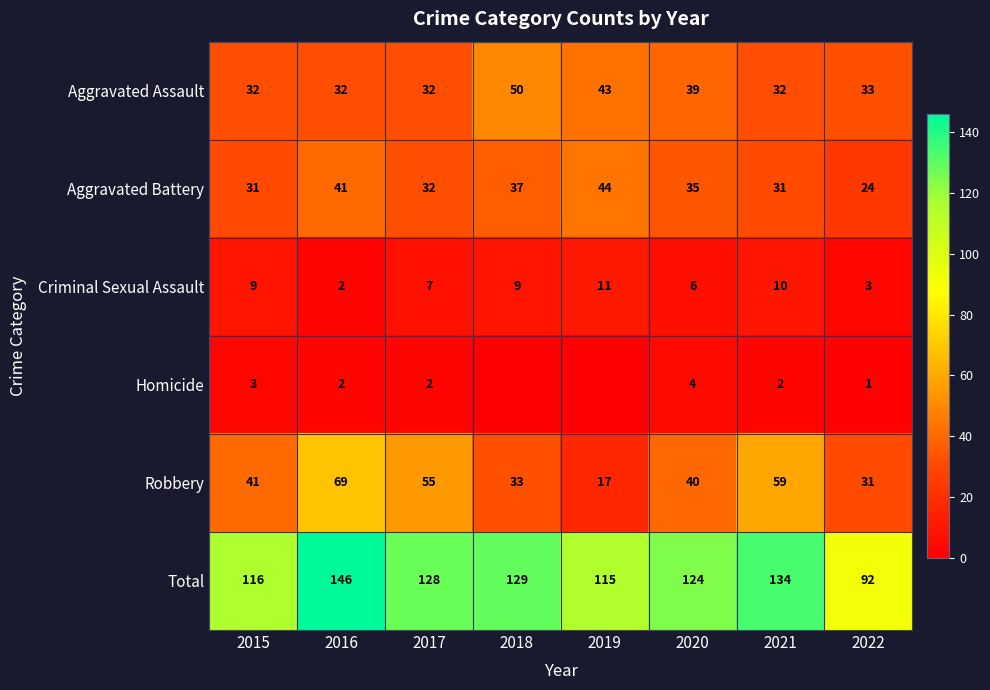

Between 2017 and 2021, which series saw the biggest shift?

Total